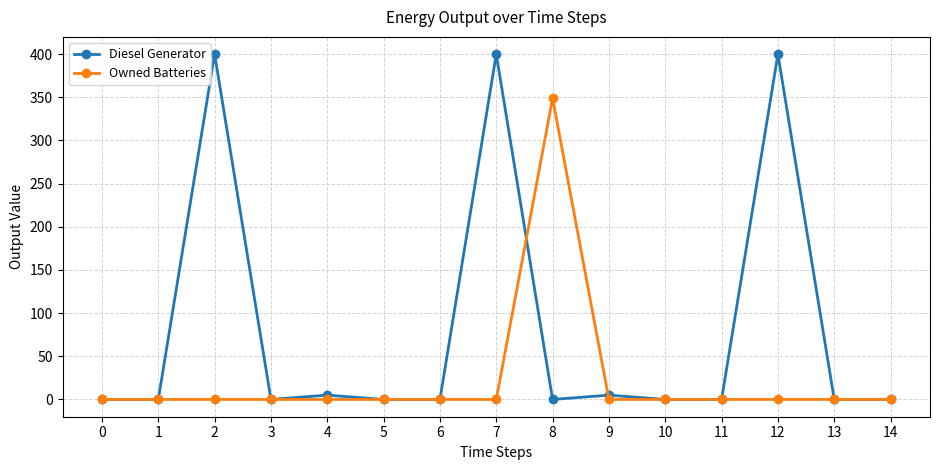

How many data points does each series have?

15